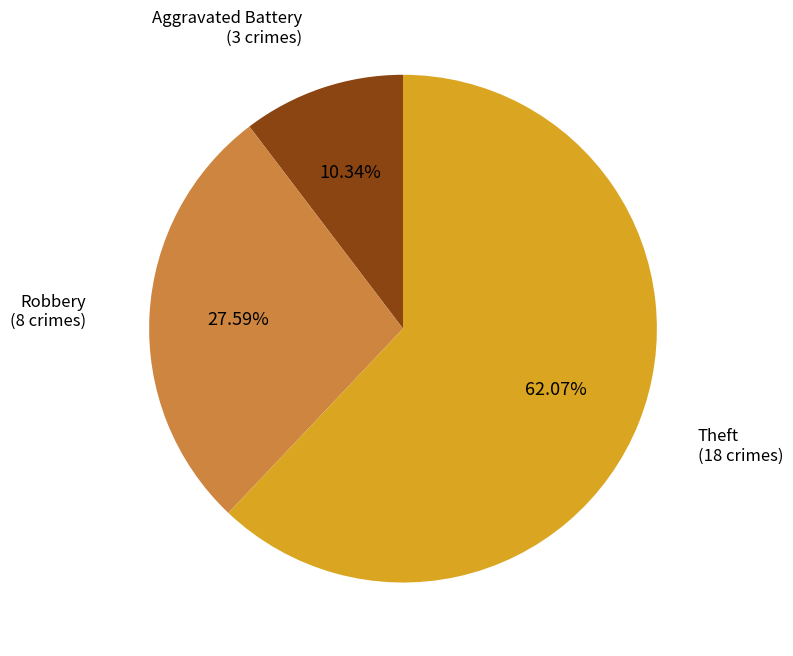

Is there any slice that represents more than half of the pie?

Yes